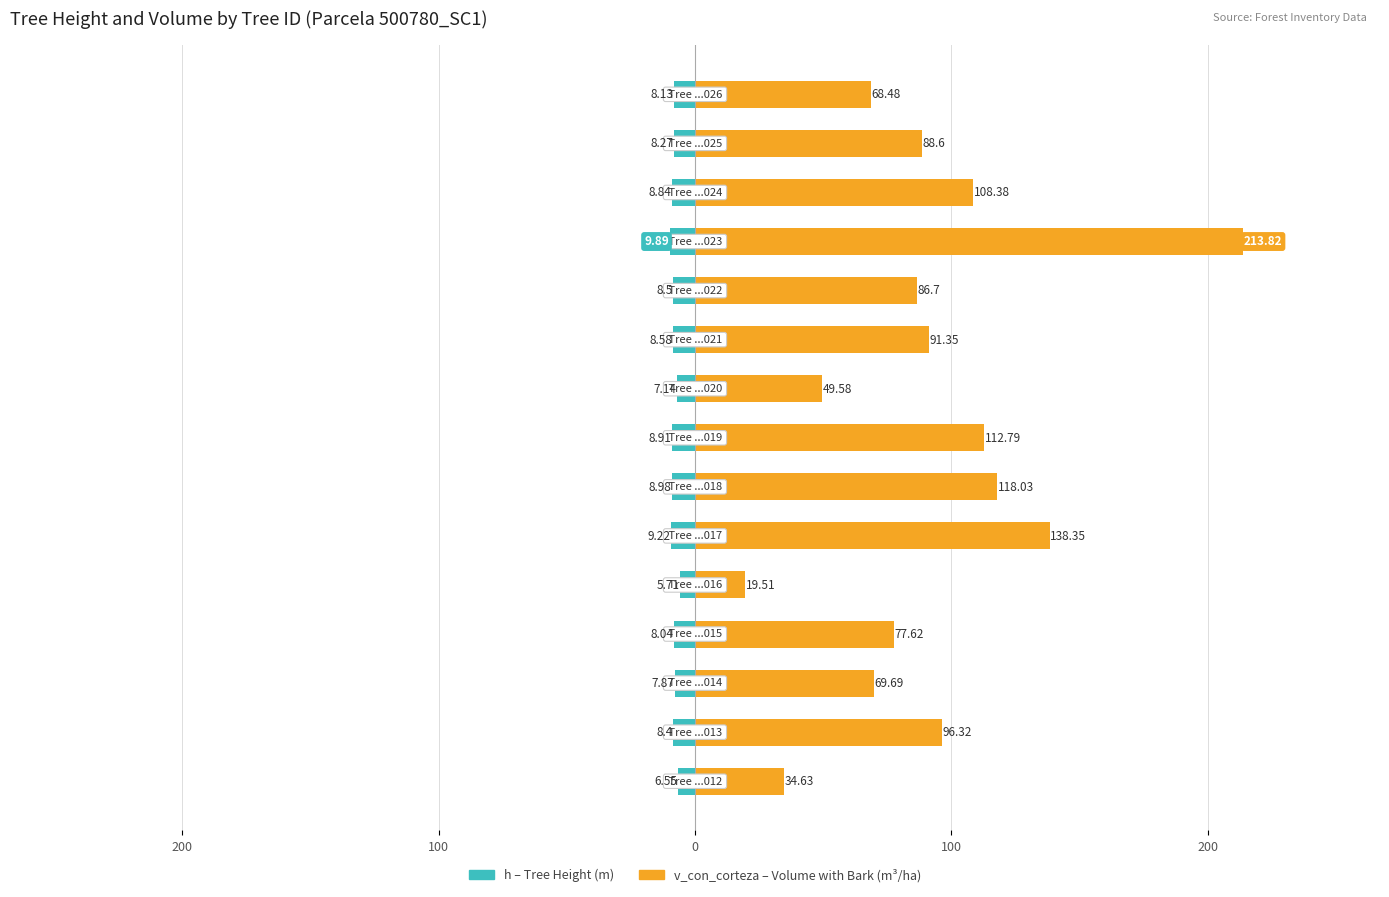

Is it true that v_con_corteza (volume) equals 10.1 at 100?

False